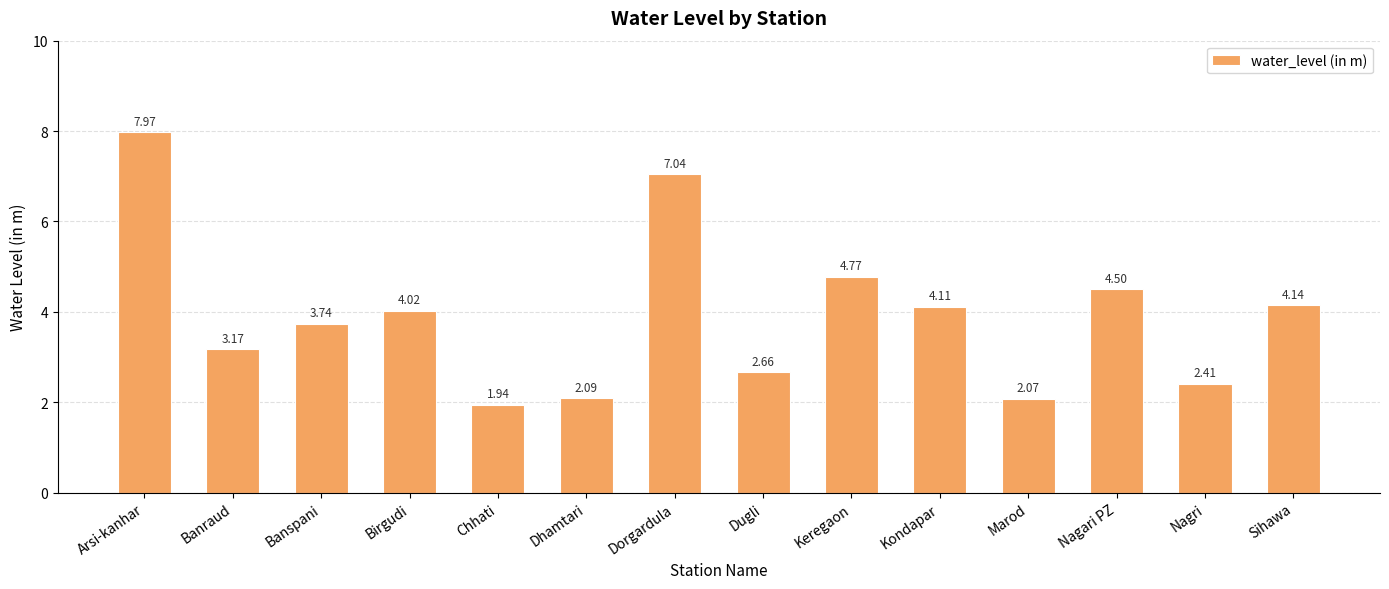

What position from the left is Dugli?

8